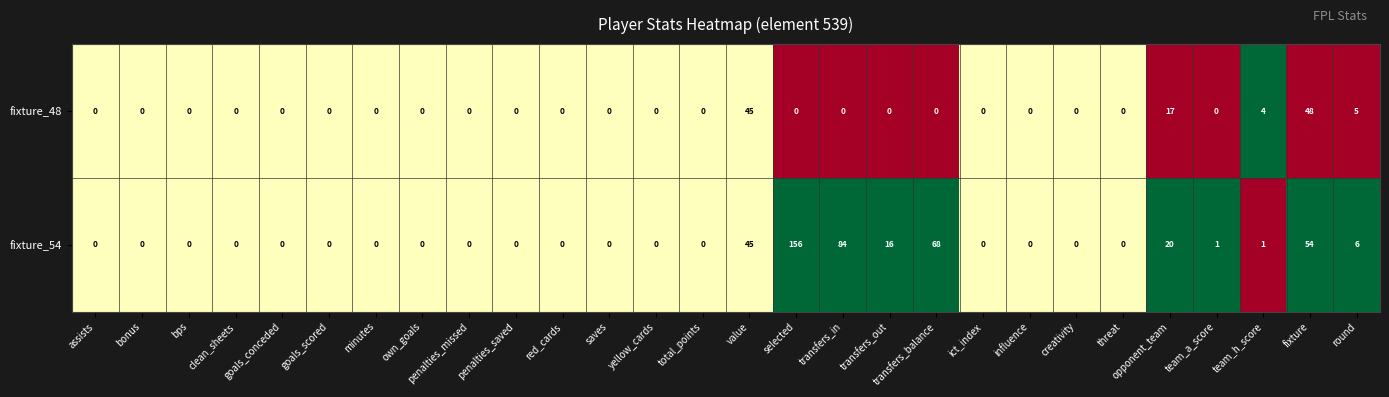

Which series has the largest total across all categories?

fixture_54